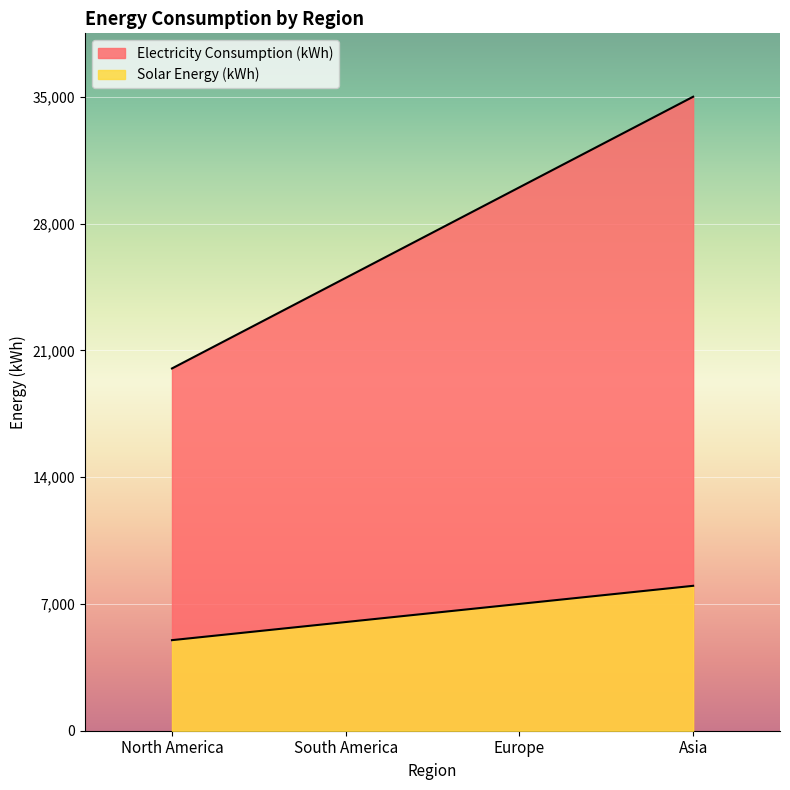

List the labels in order of Solar Energy (kWh) value, largest first.

Asia, Europe, South America, North America